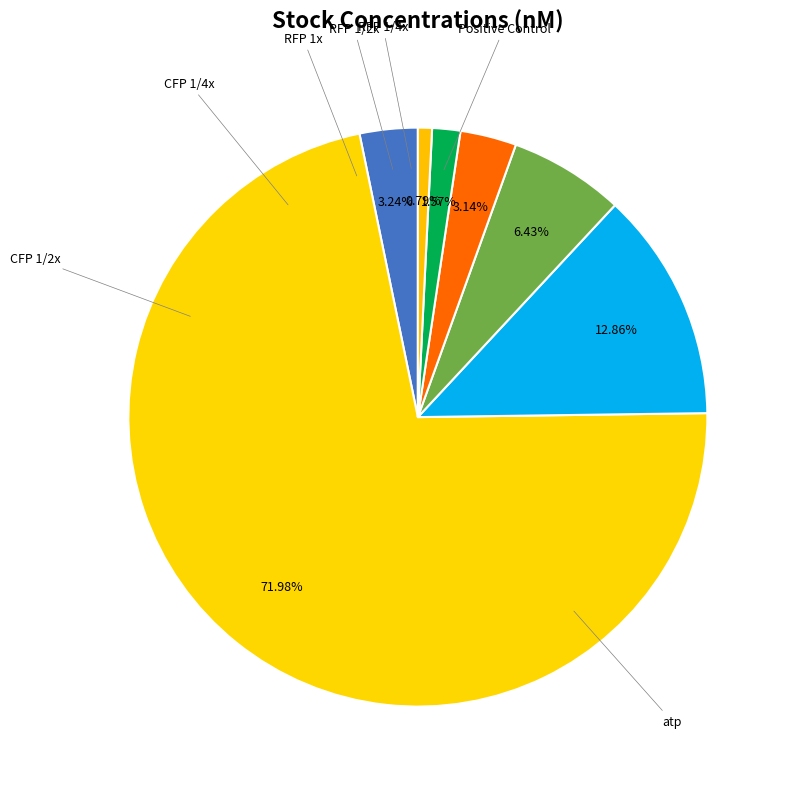

Rank the categories by value from lowest to highest.

RFP 1/4x, RFP 1/2x, RFP 1x, Positive Control, CFP 1/4x, CFP 1/2x, atp